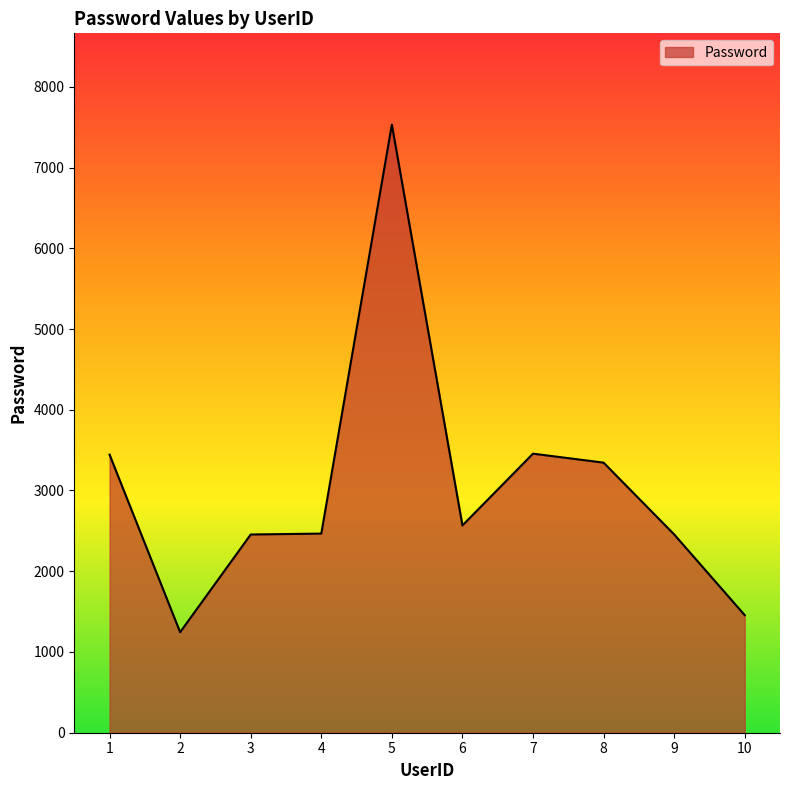

The value at 8 is 1039. True or false?

False